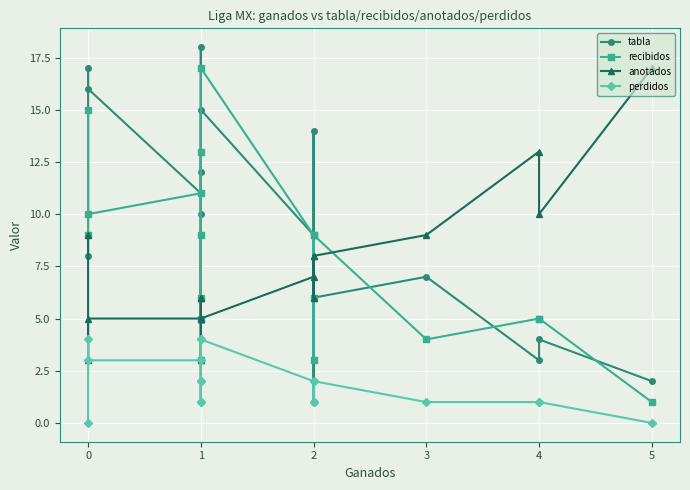

How many interior local peaks does the perdidos series have?

4